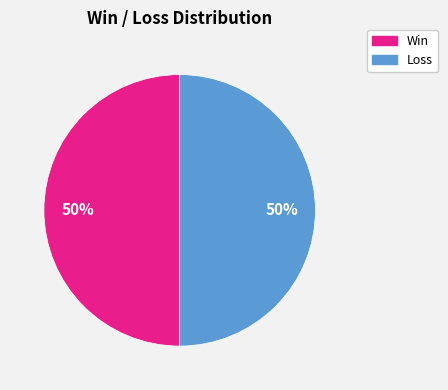

To the nearest percent, what is the average slice percentage?

50%